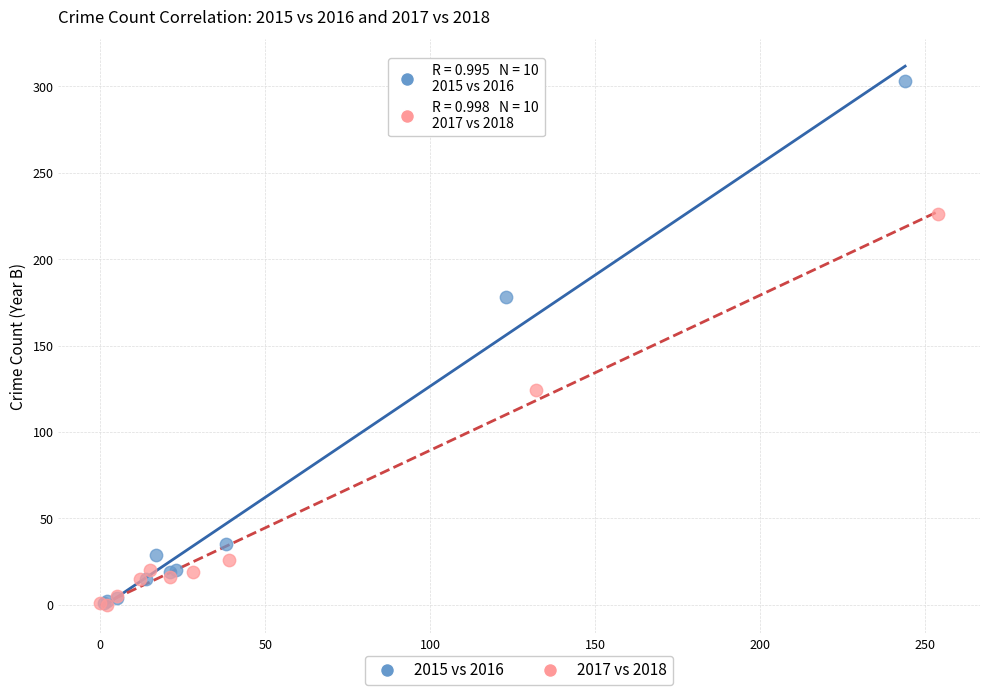

Which series has the widest spread of Y values?

2015 vs 2016